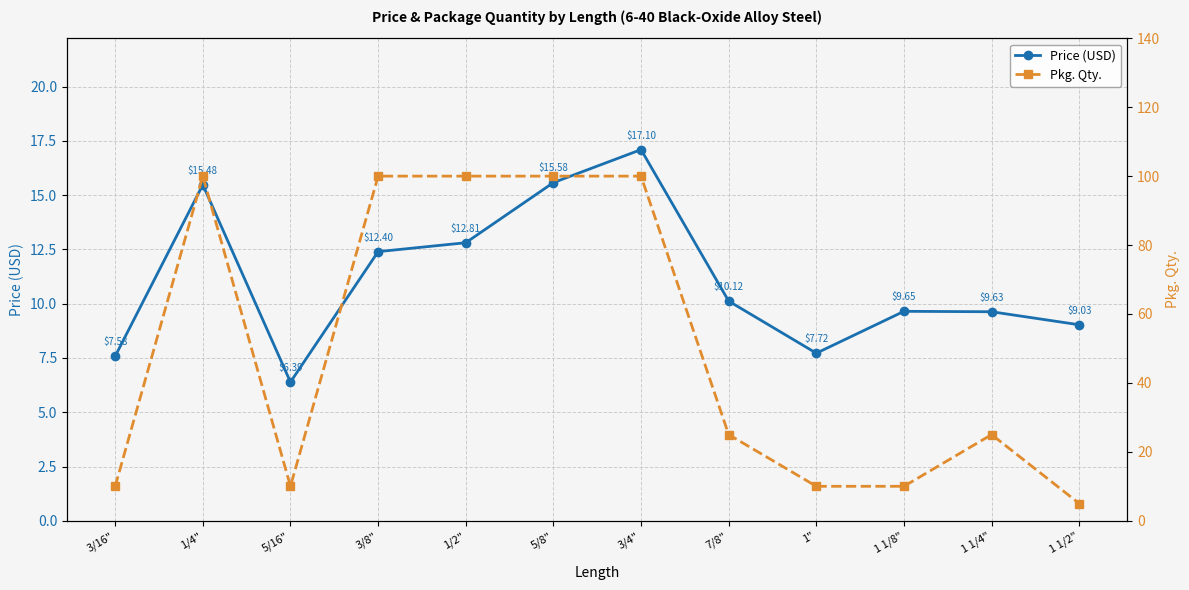

Which series has the largest total across all categories?

Pkg. Qty.